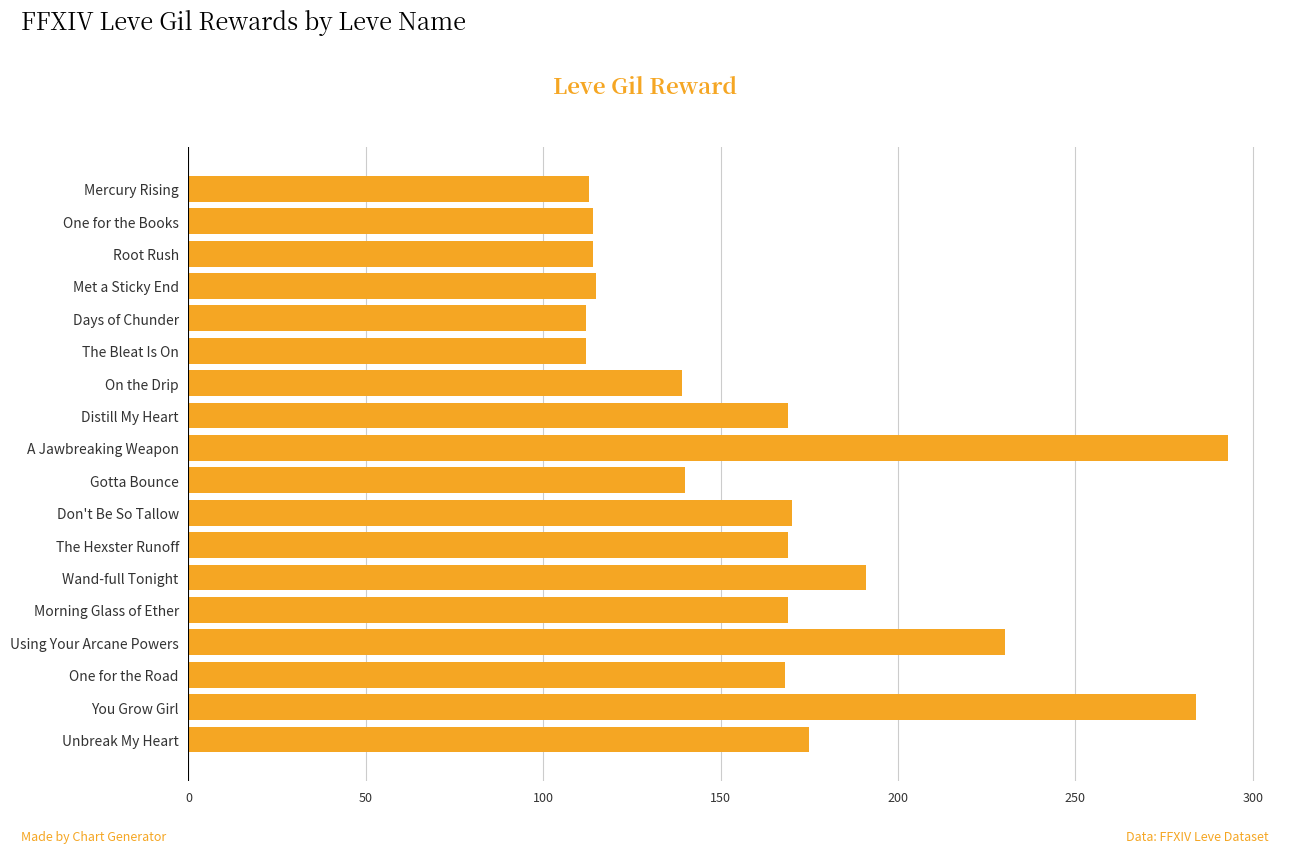

What is the label of the 16th bar from the top?

One for the Road